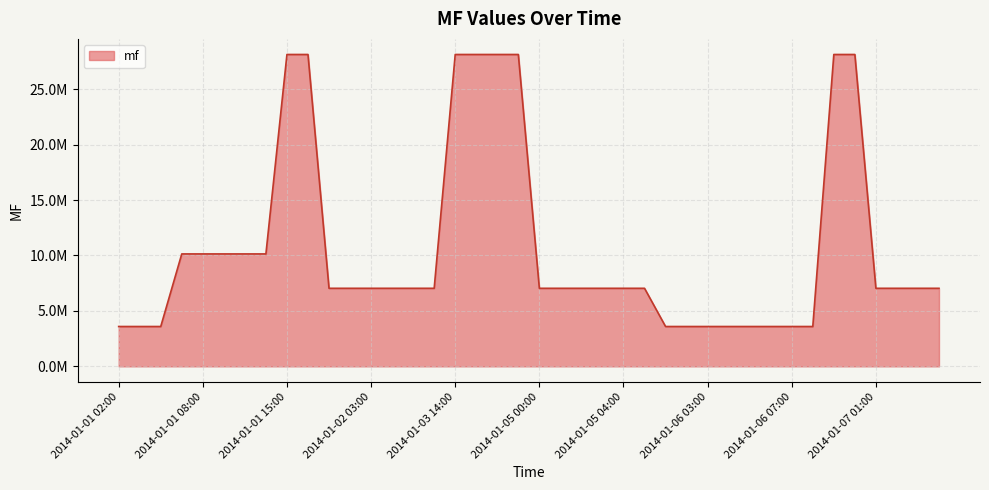

What is the label of the 14th point from the right?

2014-01-06 01:00